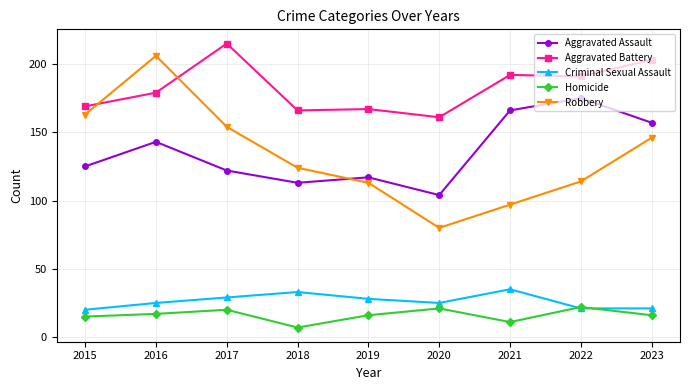

Which series has the largest total across all categories?

Aggravated Battery